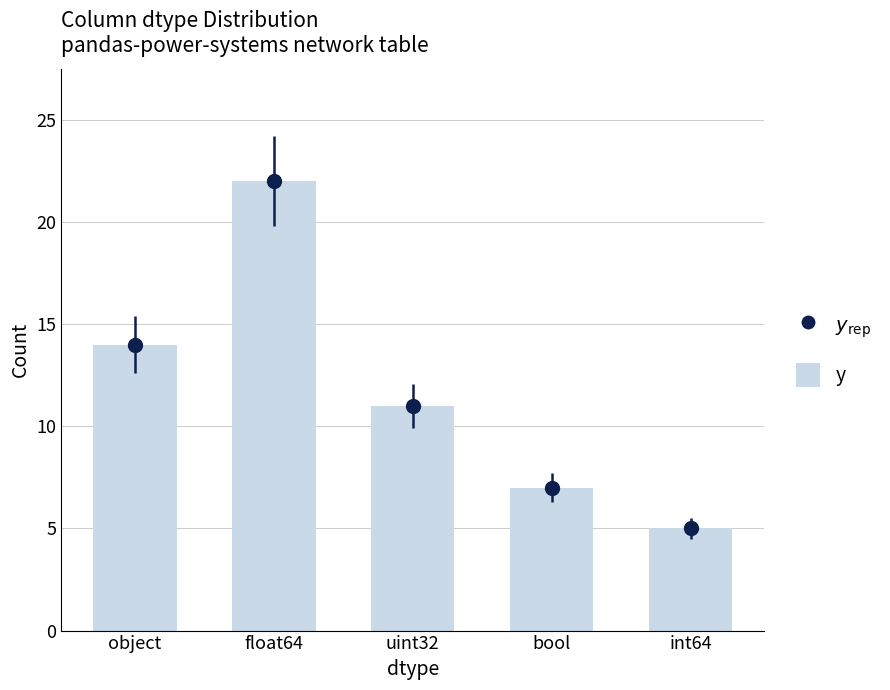

How many values are between 7 and 14?

3